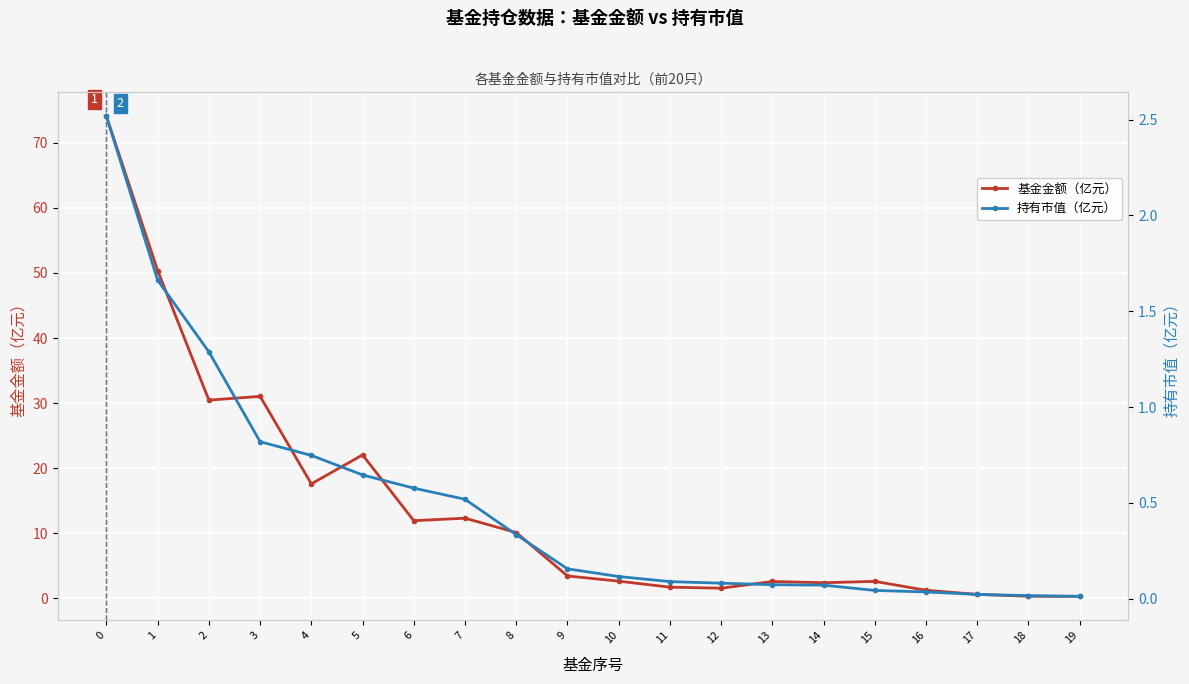

Which series changed the most between 2 and 18?

基金金额（亿元）